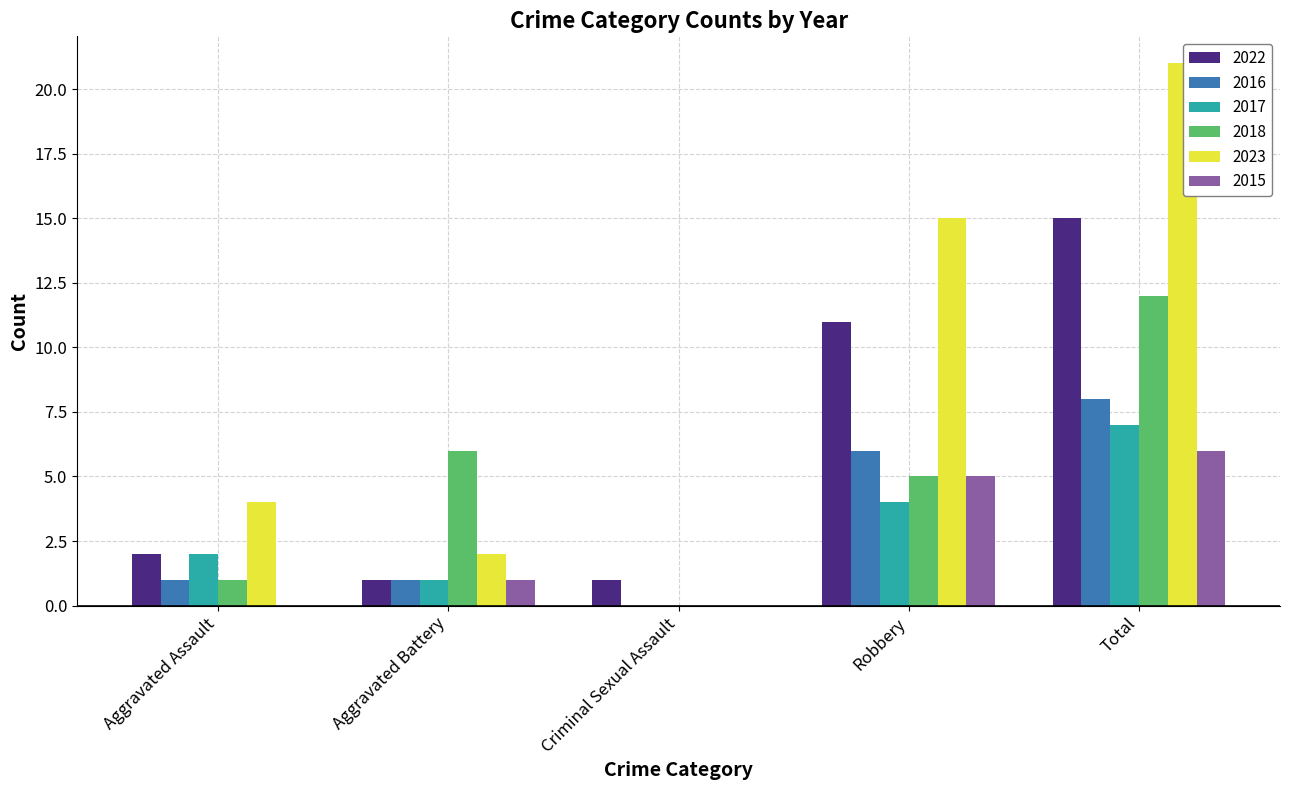

Which label corresponds to the largest value in the chart?

Total